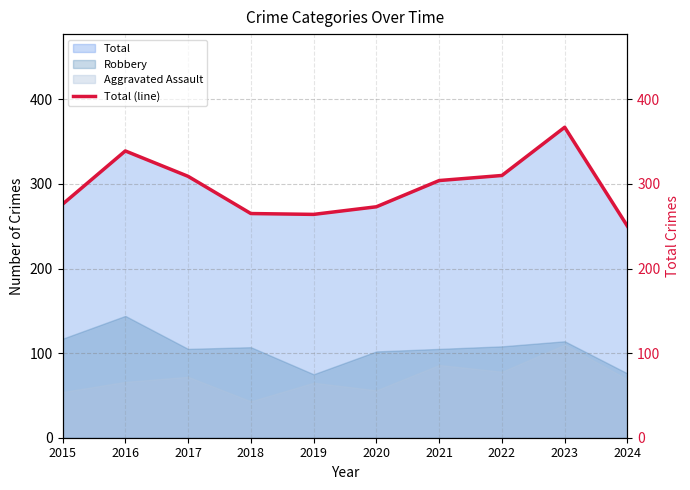

What is the value of the 2nd point from the left?

339